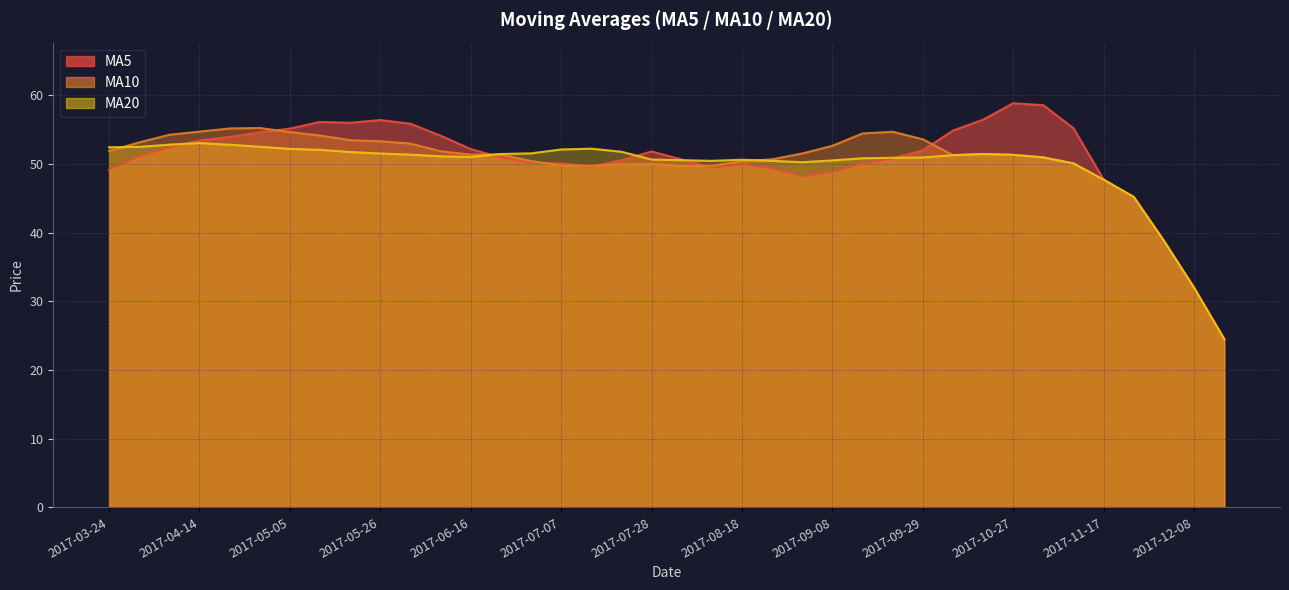

What position from the right is 2017-12-01?

3